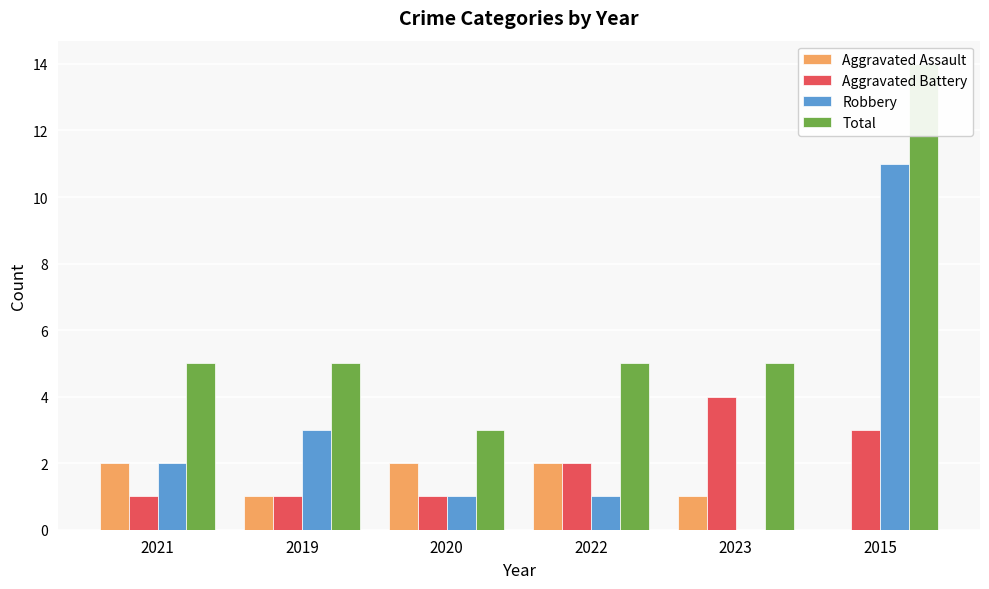

Read the Total value at 2015, to the nearest 10.

10